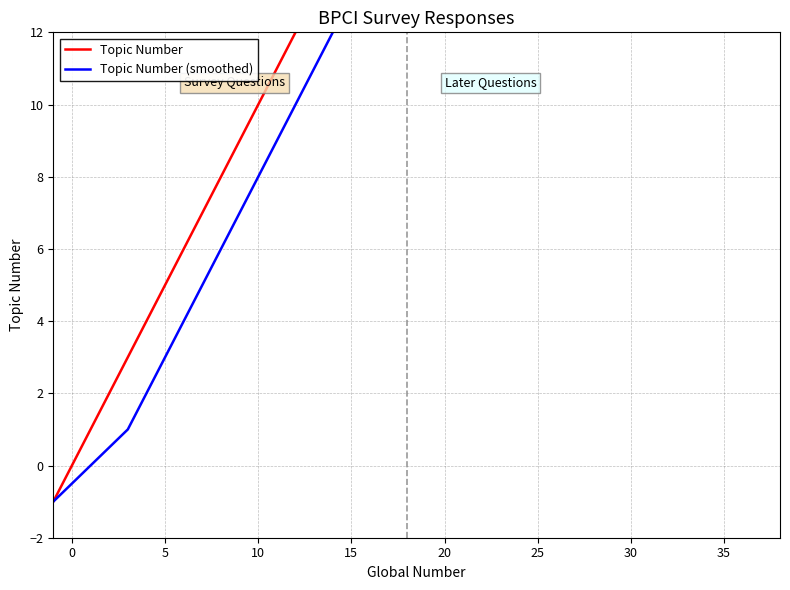

The Topic Number series shows 31.4 at 20. True or false?

False